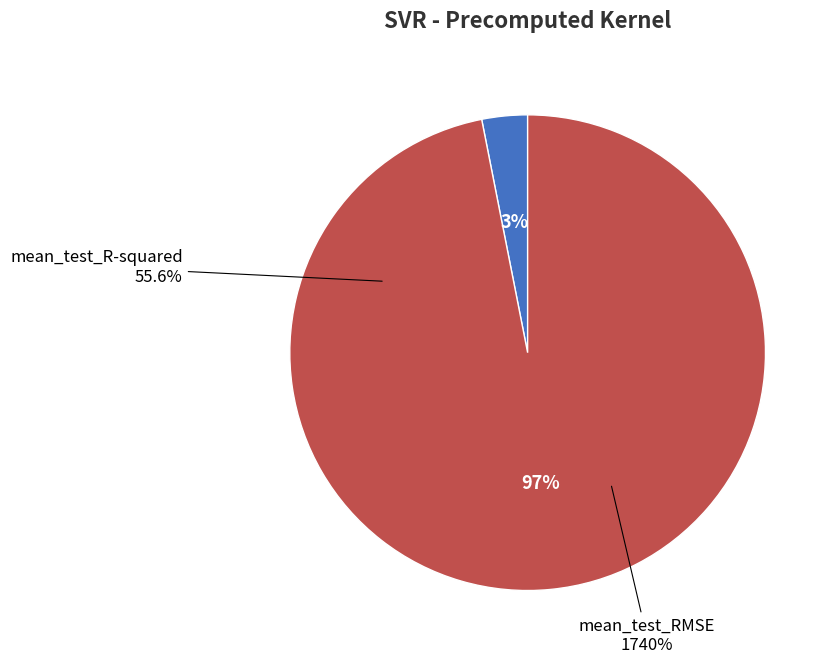

The mean_test_R-squared slice represents 3% of the pie. True or false?

True